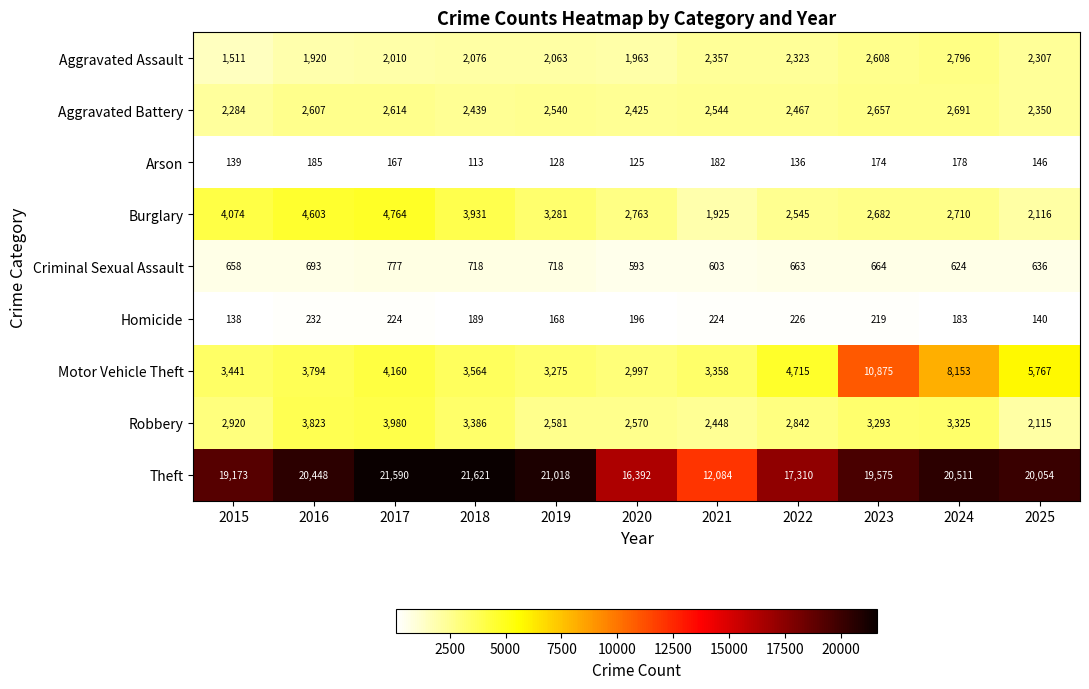

At 2016, list the series in order from largest to smallest.

Theft, Burglary, Robbery, Motor Vehicle Theft, Aggravated Battery, Aggravated Assault, Criminal Sexual Assault, Homicide, Arson